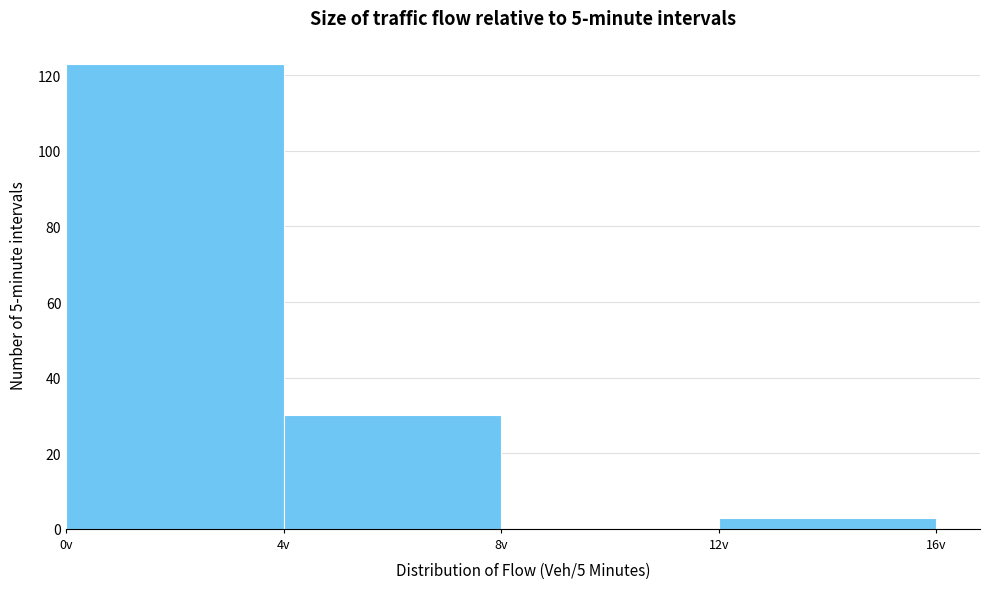

Reading left to right, list every bar in this chart as the range it spans on the x-axis followed by its height. The values are not printed on the chart, so give them approximately, as read against the axis.

0 to 4: 124
4 to 8: 30
8 to 12: 0
12 to 16: 4